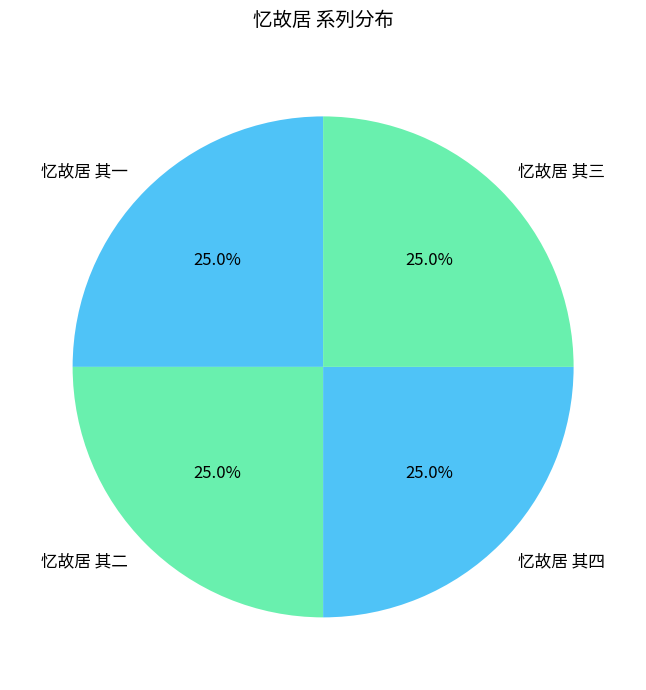

What is the ratio of the value at 忆故居 其三 to the value at 忆故居 其二?

1.0